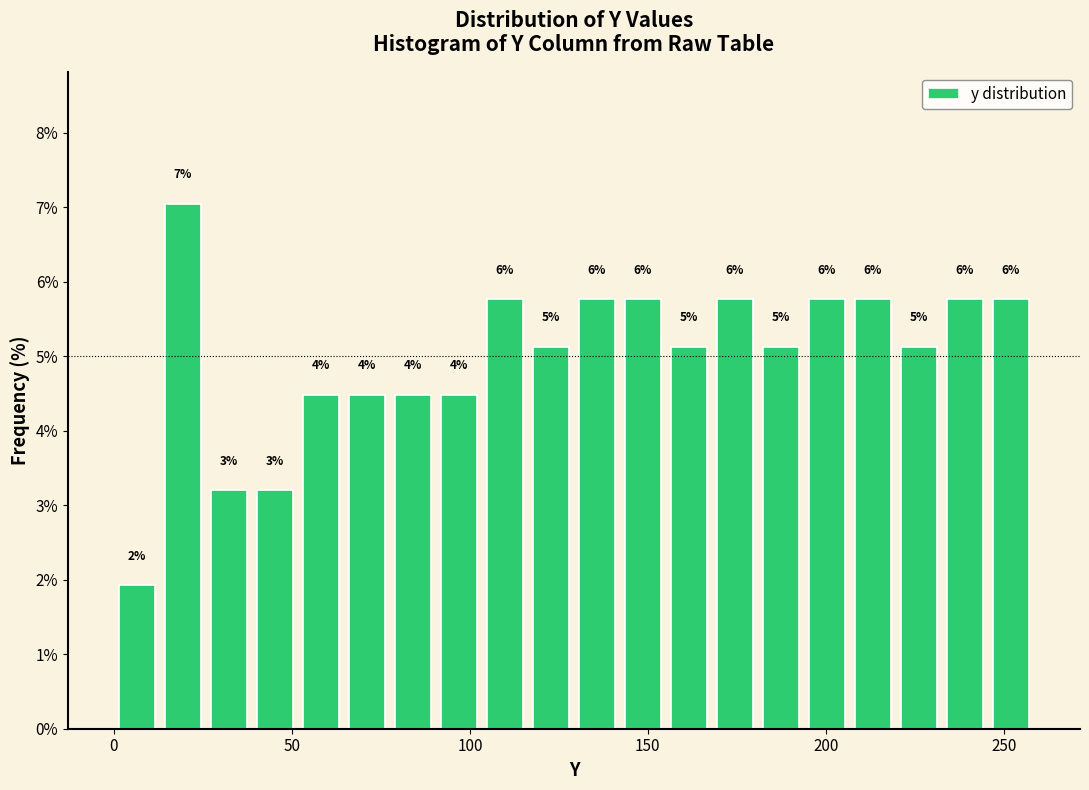

Read against the x-axis, roughly where is the centre of the tallest bar?

20